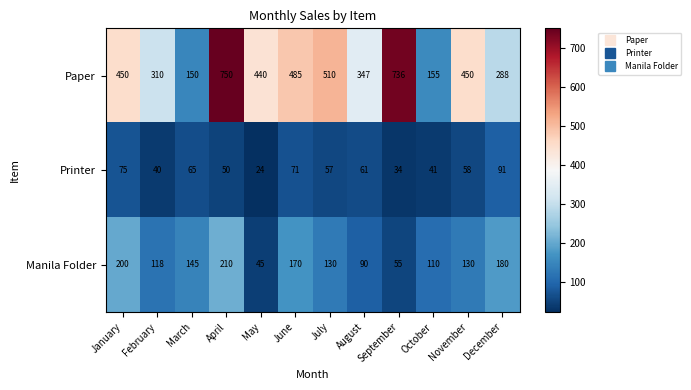

What is the difference between the maximum and minimum values in the Manila Folder series?

165